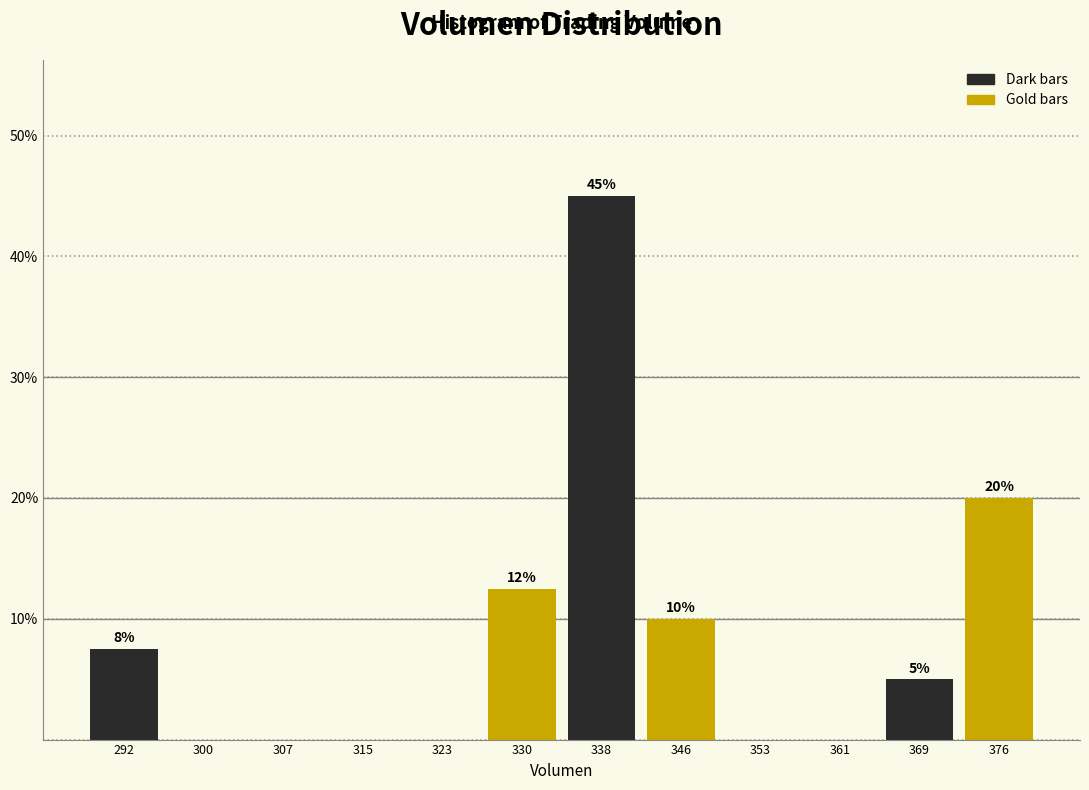

Over which range of the x-axis is the bar tallest?

334 to 342